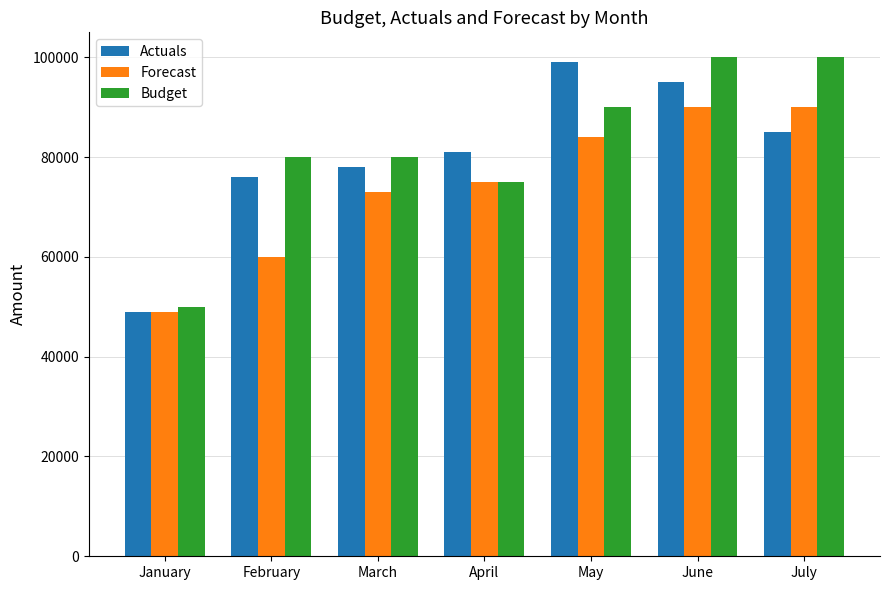

How many groups of bars are there?

7